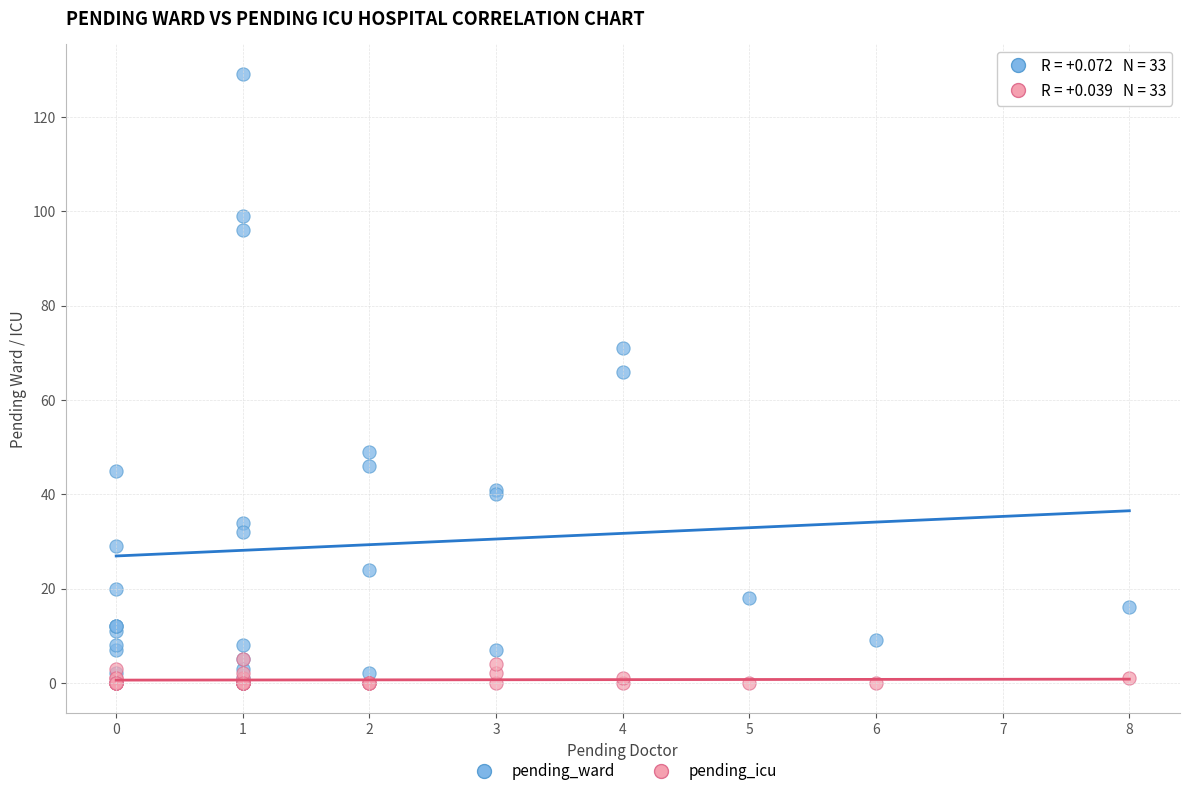

In the pending_ward series, what Y value is closest to 64?

66